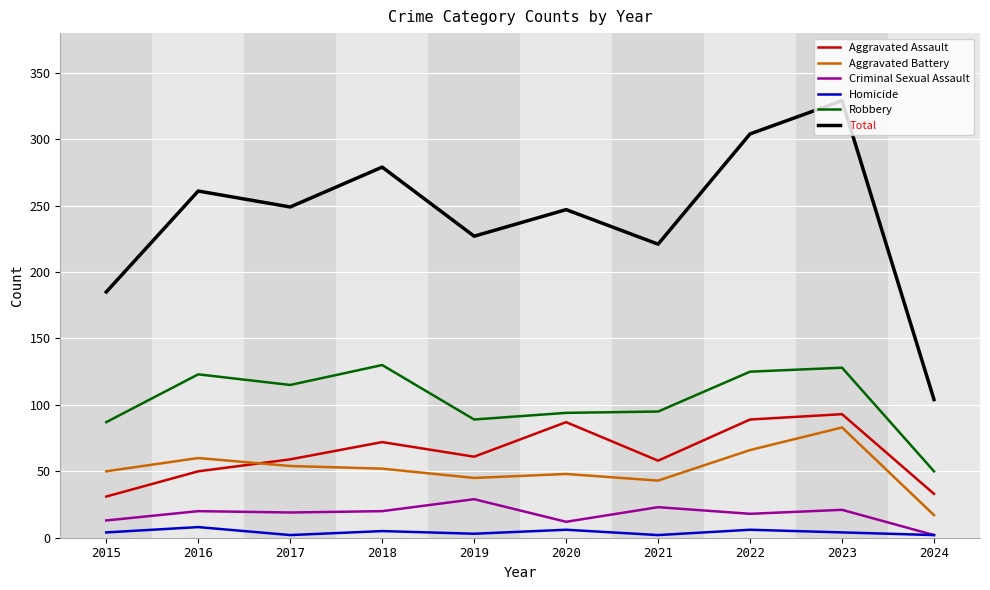

How many distinct data groups are displayed?

6